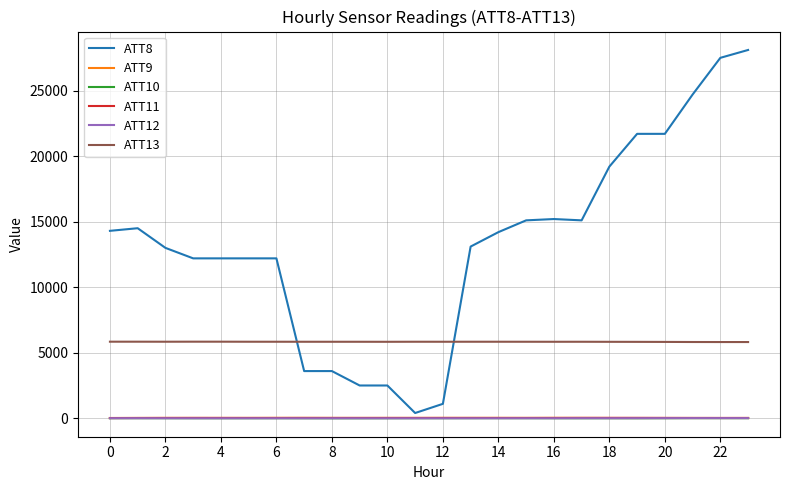

Which series has the widest spread of values?

ATT8